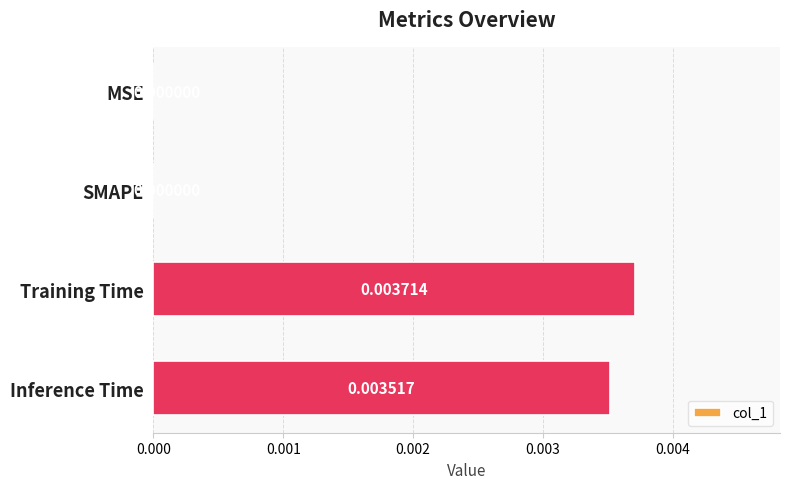

Which label corresponds to the largest value in the chart?

Training Time